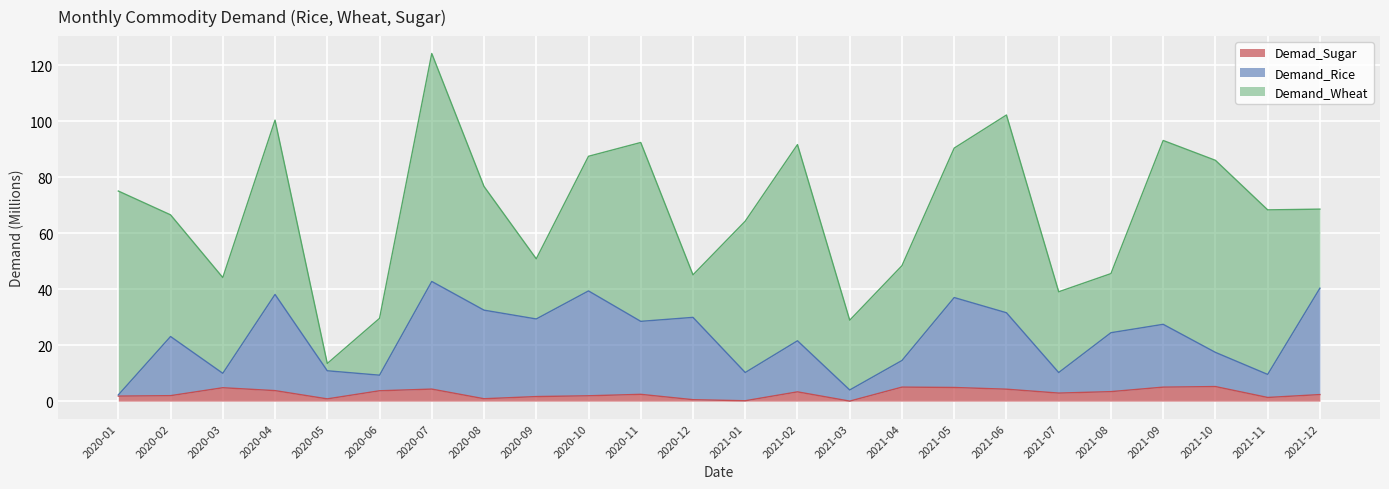

At which category is the sum across all series the highest?

2020-07